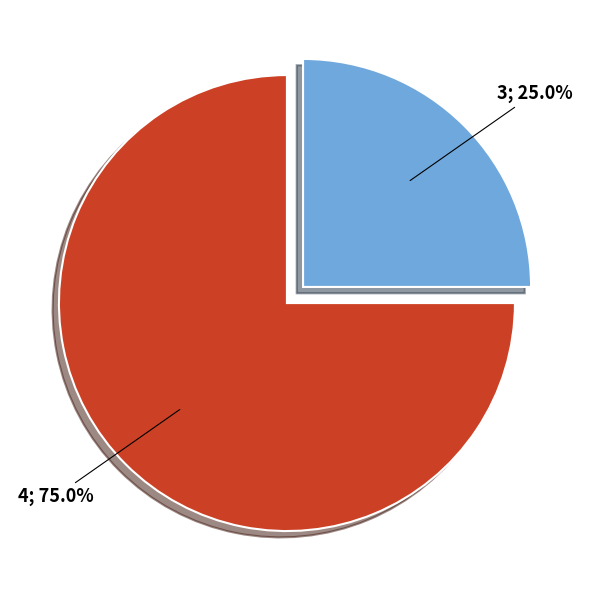

To the nearest percent, what percentage of the pie is 3?

25%